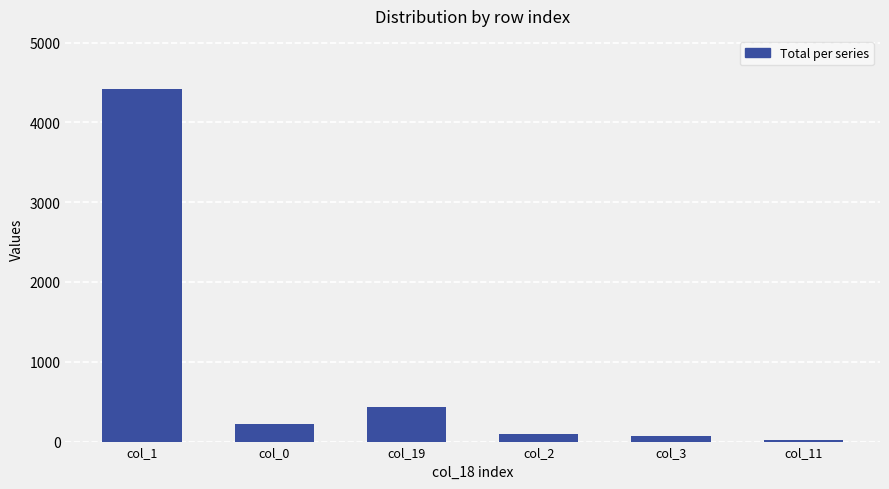

What is the average value?

877